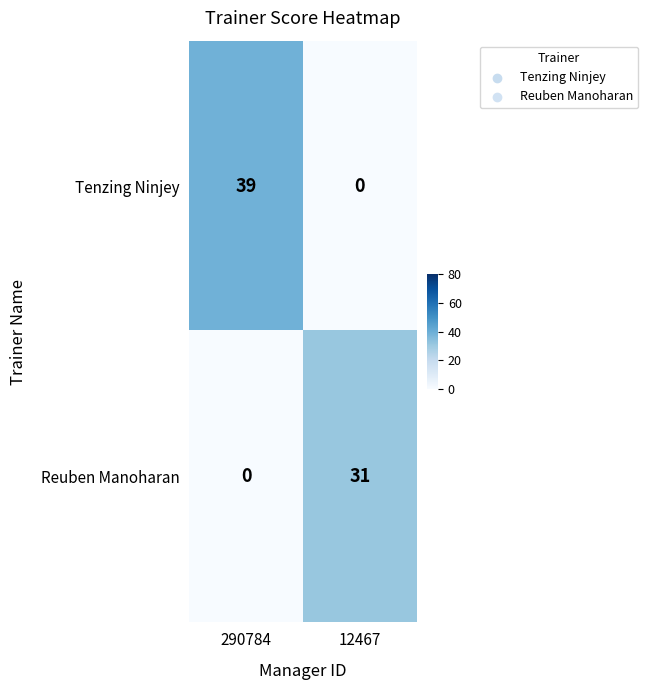

What is the average value of the Tenzing Ninjey series?

20